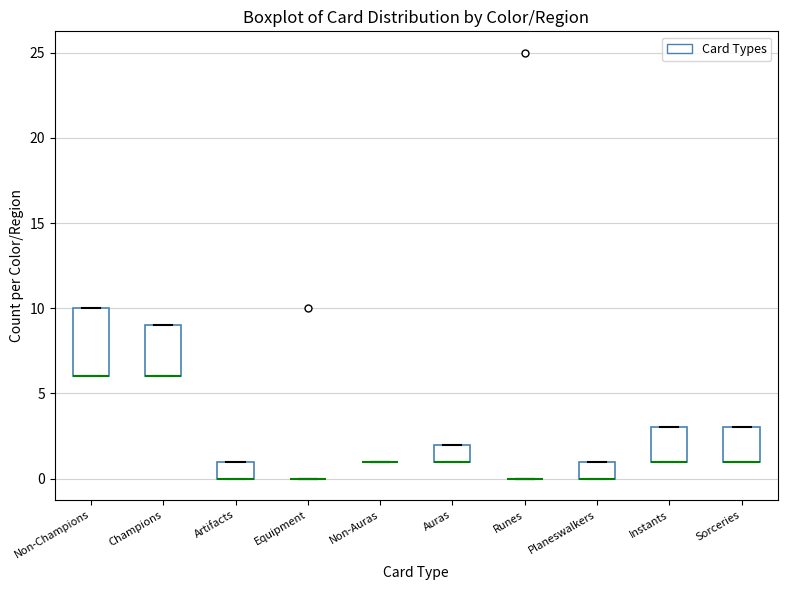

Reading left to right, transcribe this box plot: for each box, give where its median line is, the range the box spans, and where its two whiskers end, as read against the y-axis. The values are not printed on the chart, so give them approximately, as read against the axis.

Non-Champions: median 6 (drawn on the box's lower edge), box 6 to 10, whiskers 6 to 10
Champions: median 6 (drawn on the box's lower edge), box 6 to 9, whiskers 6 to 9
Artifacts: median 0 (drawn on the box's lower edge), box 0 to 1, whiskers 0 to 1
Equipment: box collapsed to a line at 0, whiskers 0 to 0
Non-Auras: box collapsed to a line at 1, whiskers 1 to 1
Auras: median 1 (drawn on the box's lower edge), box 1 to 2, whiskers 1 to 2
Runes: box collapsed to a line at 0, whiskers 0 to 0
Planeswalkers: median 0 (drawn on the box's lower edge), box 0 to 1, whiskers 0 to 1
Instants: median 1 (drawn on the box's lower edge), box 1 to 3, whiskers 1 to 3
Sorceries: median 1 (drawn on the box's lower edge), box 1 to 3, whiskers 1 to 3